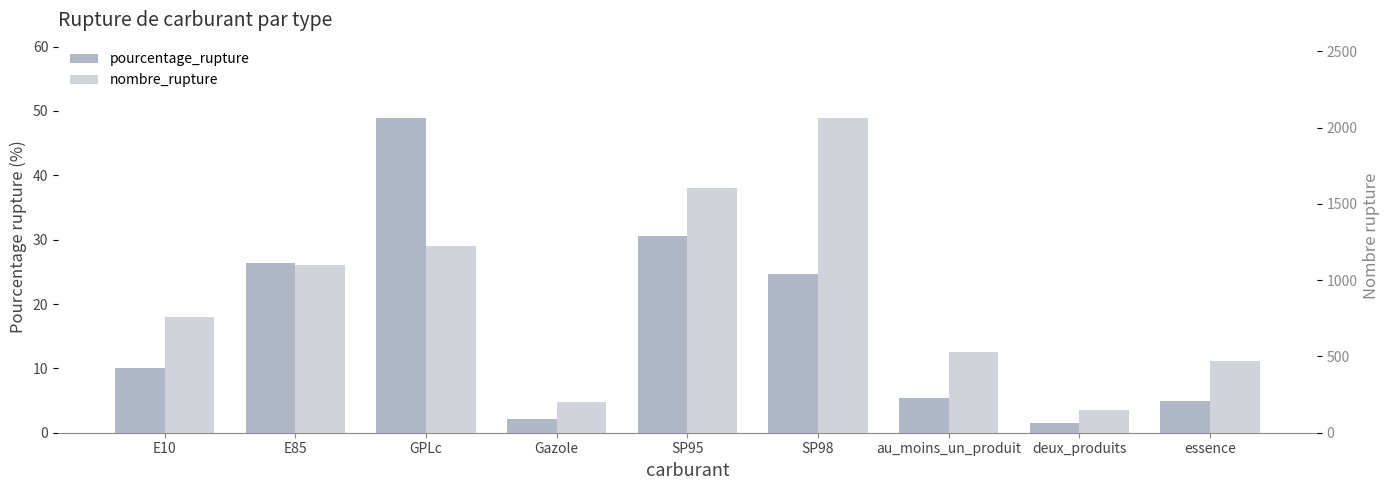

Which series changed the most between SP95 and deux_produits?

nombre_rupture